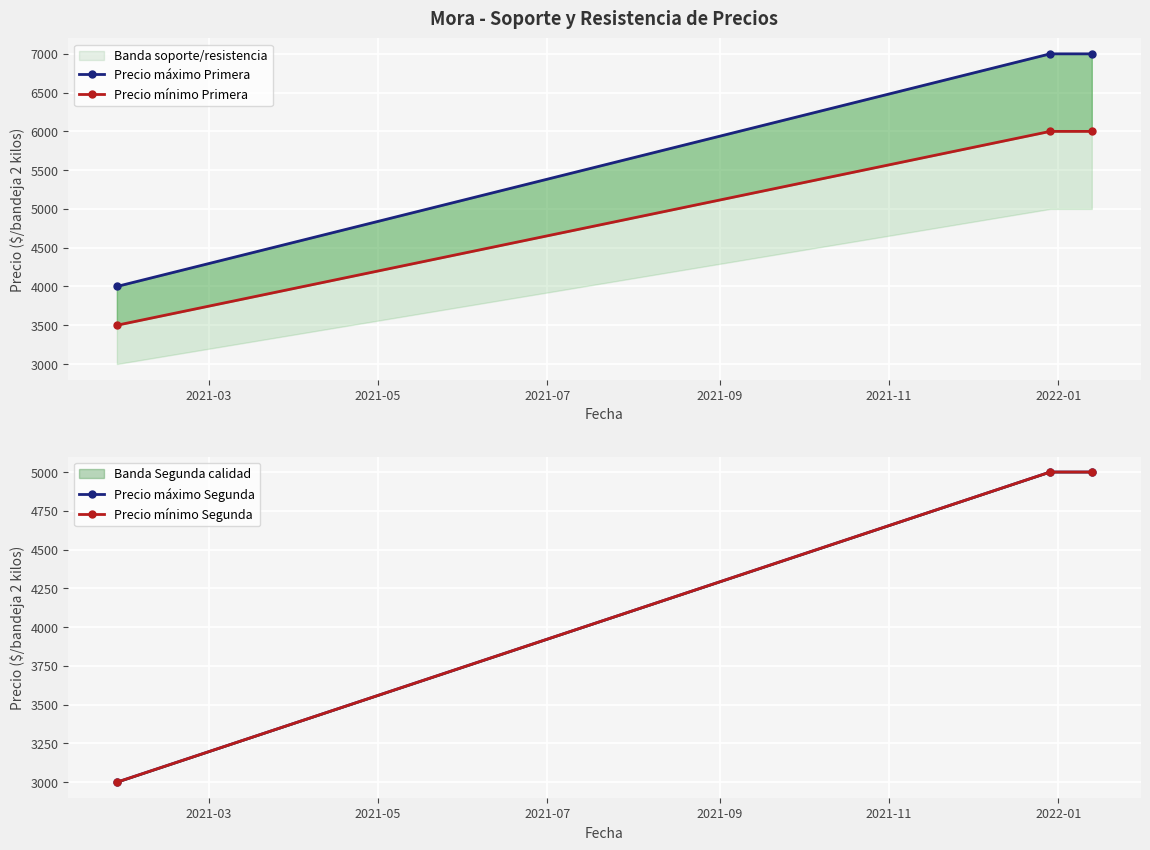

Count the number of data series in this chart.

4